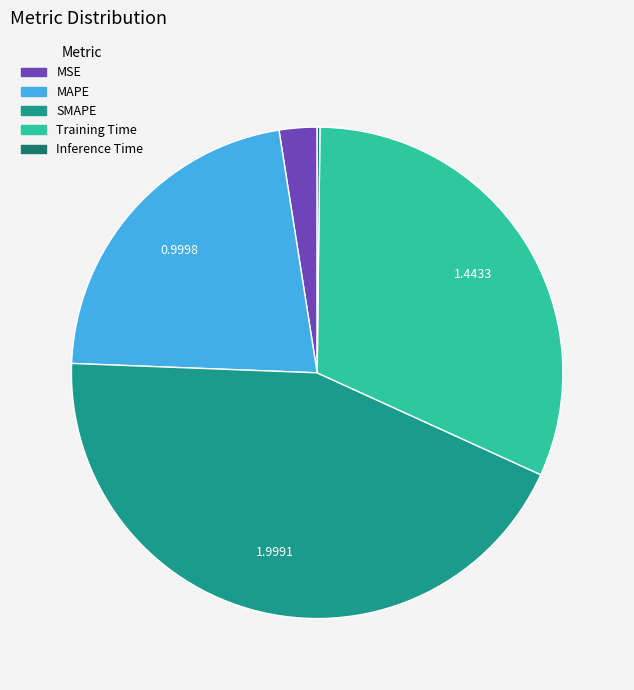

Which has a higher value, Training Time or MAPE?

Training Time